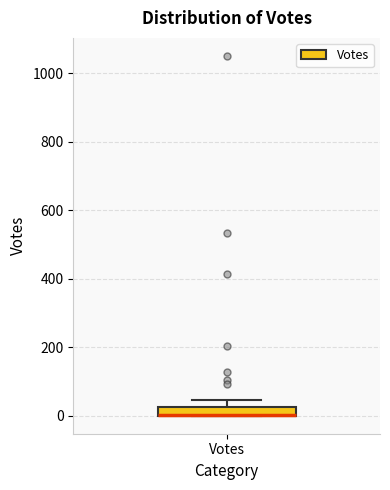

Where is the lower edge of the box for Votes on the y-axis? The values are not printed on the chart, so give them approximately, as read against the axis.

0